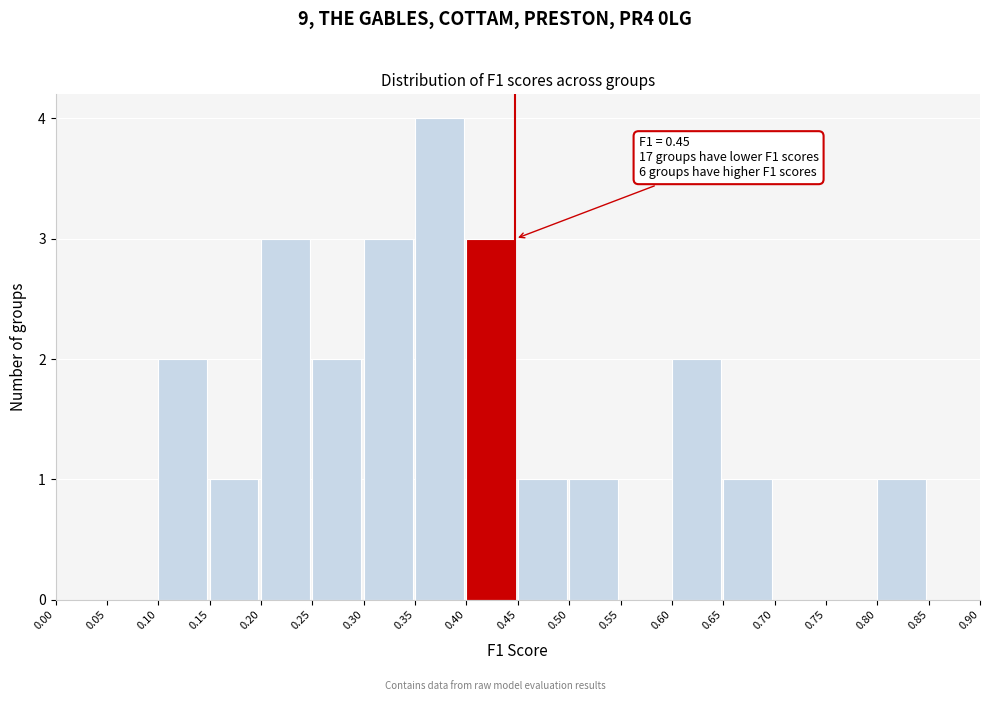

Over which range of the x-axis is the bar tallest?

0.35 to 0.40